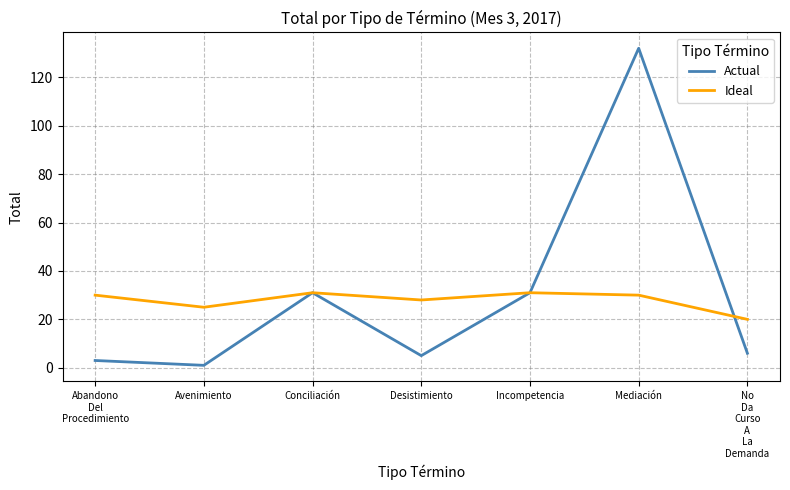

Reading left to right, transcribe all the data shown in this chart.

Actual: Abandono
Del
Procedimiento=3	Avenimiento=1	Conciliación=31	Desistimiento=5	Incompetencia=31	Mediación=132	No
Da
Curso
A
La
Demanda=6
Ideal: Abandono
Del
Procedimiento=30	Avenimiento=25	Conciliación=31	Desistimiento=28	Incompetencia=31	Mediación=30	No
Da
Curso
A
La
Demanda=20